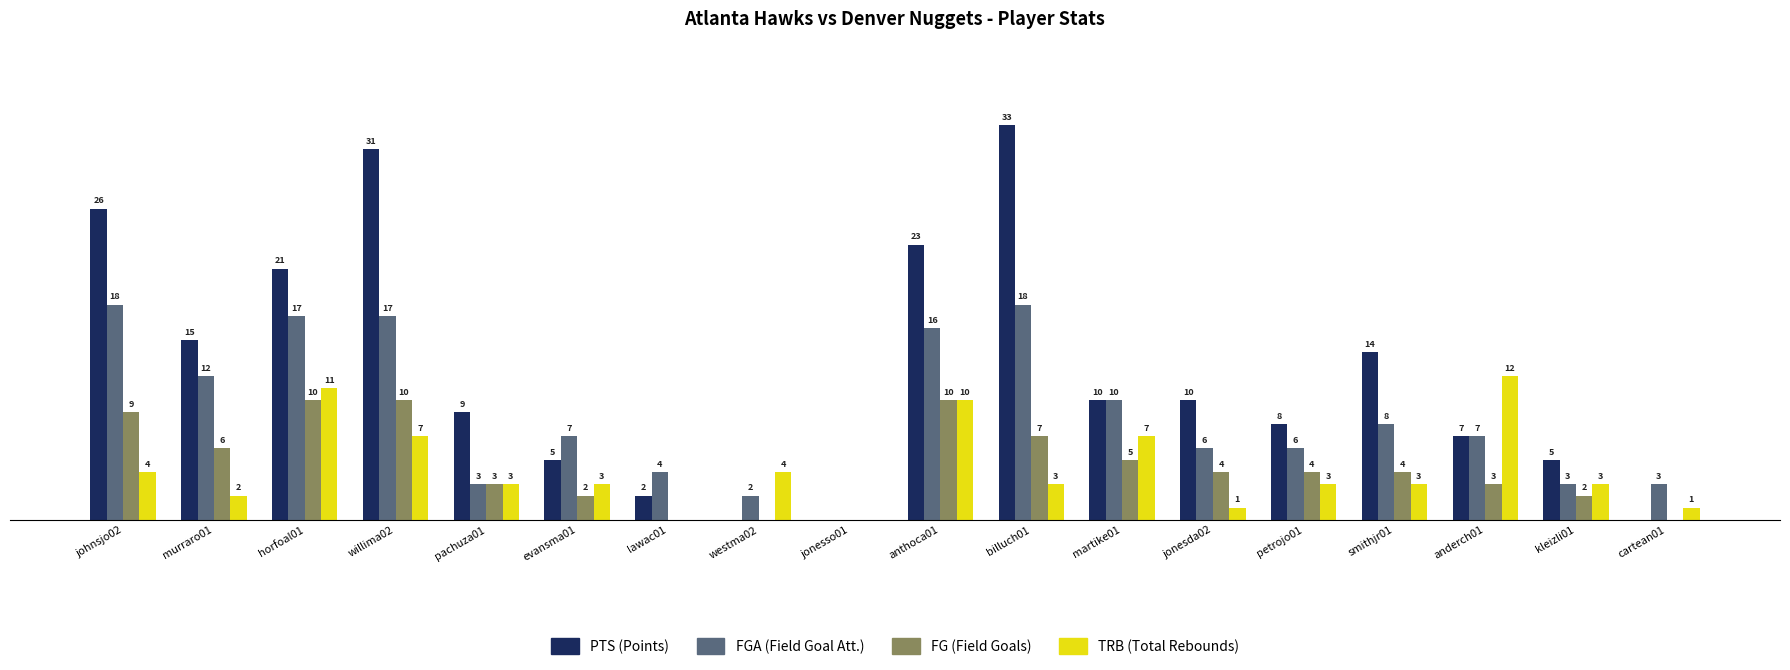

Which label corresponds to the largest value in the chart?

billuch01